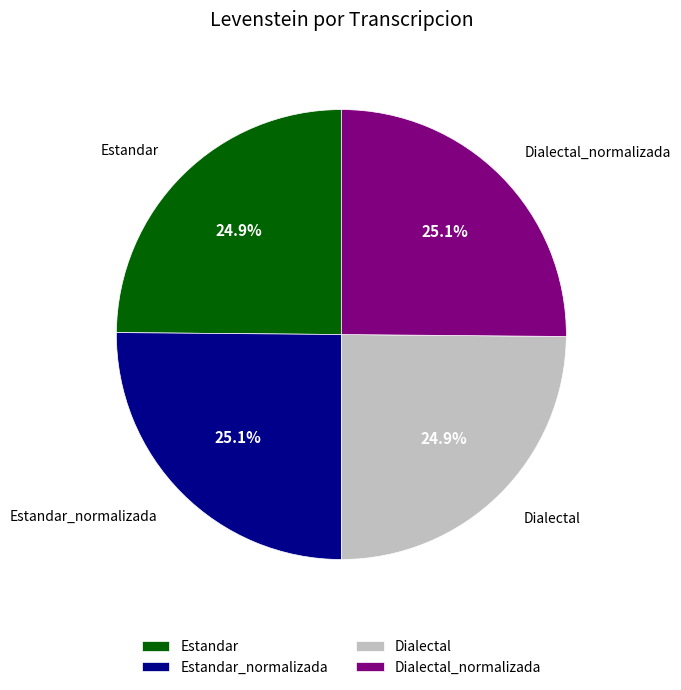

How many slices are in this pie chart?

4